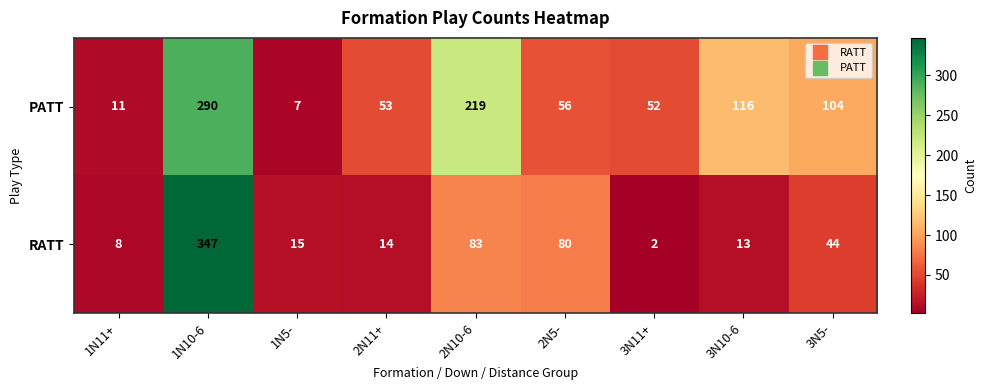

What is the sum of the RATT values at 1N11+ and 2N10-6?

91